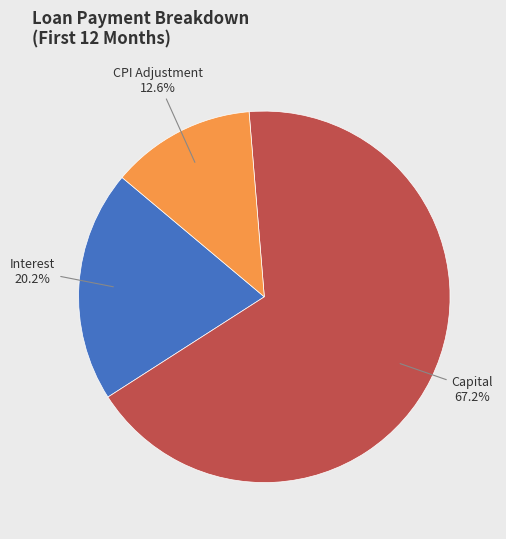

Is there a majority slice in this chart?

Yes